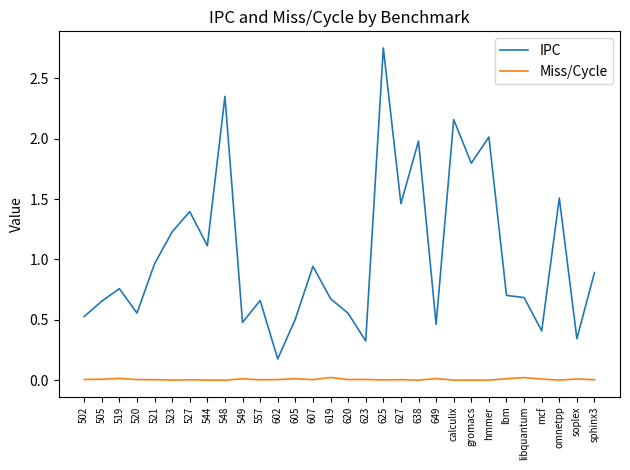

Is it true that IPC equals 0.3 at 557?

False